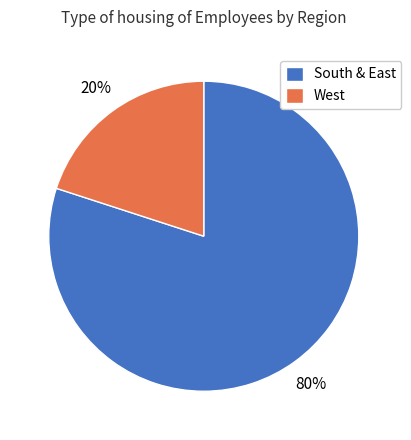

Between South & East and West, which is larger?

South & East